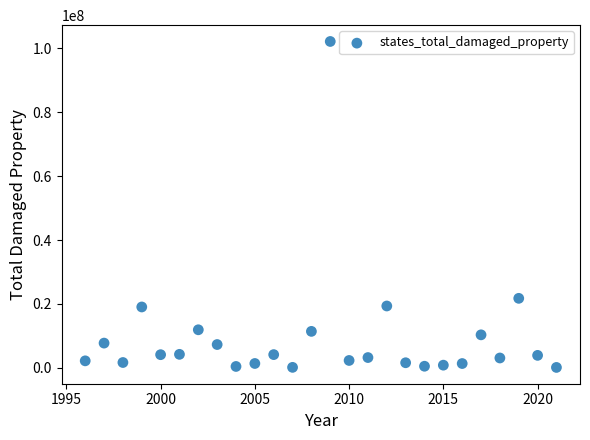

What is the range of Y values (max minus min)?

102059000